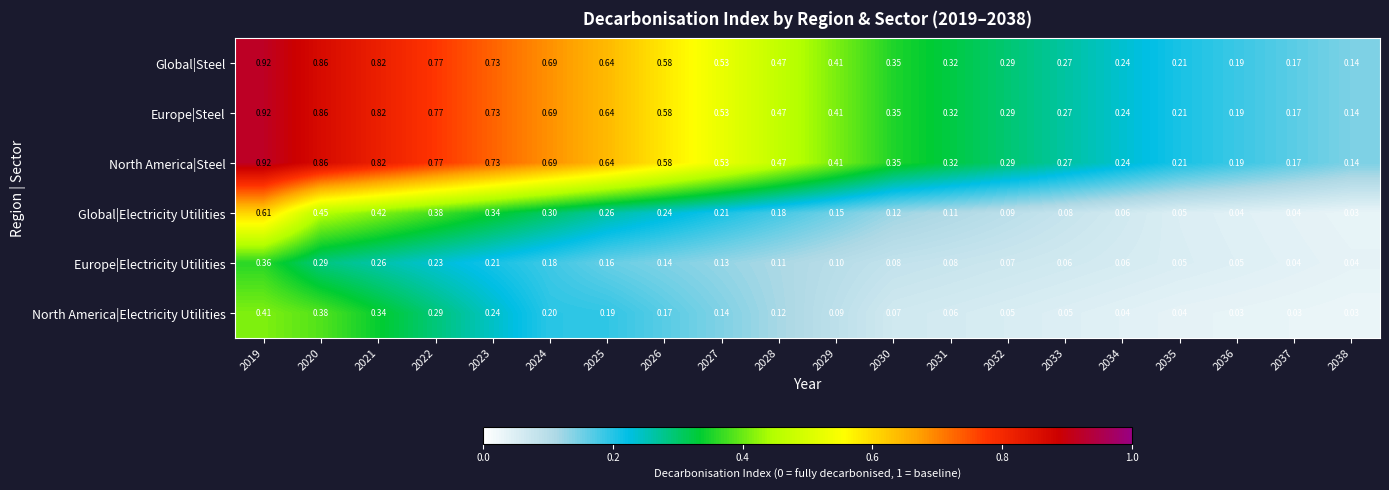

Is the value of North America|Steel at 2028 greater than the value of Europe|Electricity Utilities at 2037?

Yes